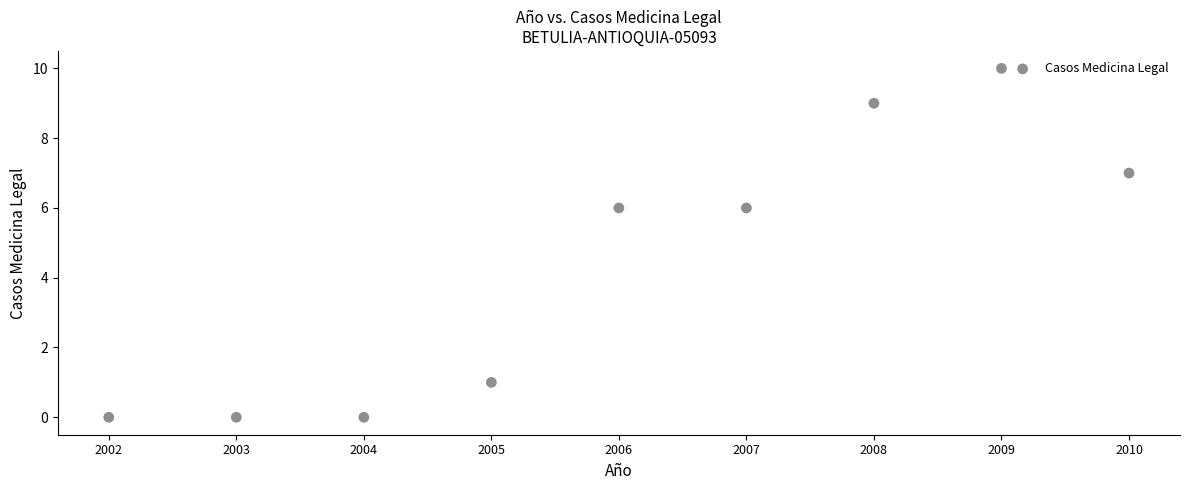

What is the average Y value?

4